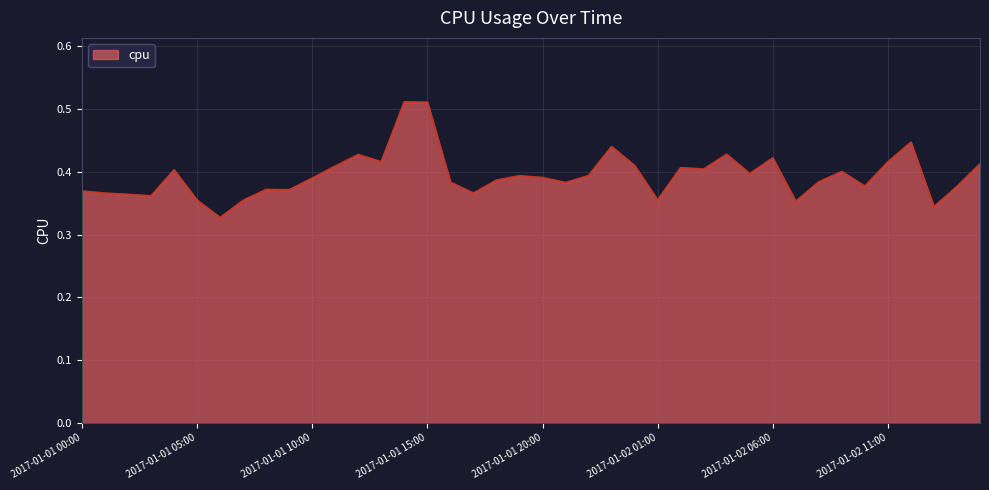

How many points are lower than both their immediate neighbors (excluding endpoints)?

12